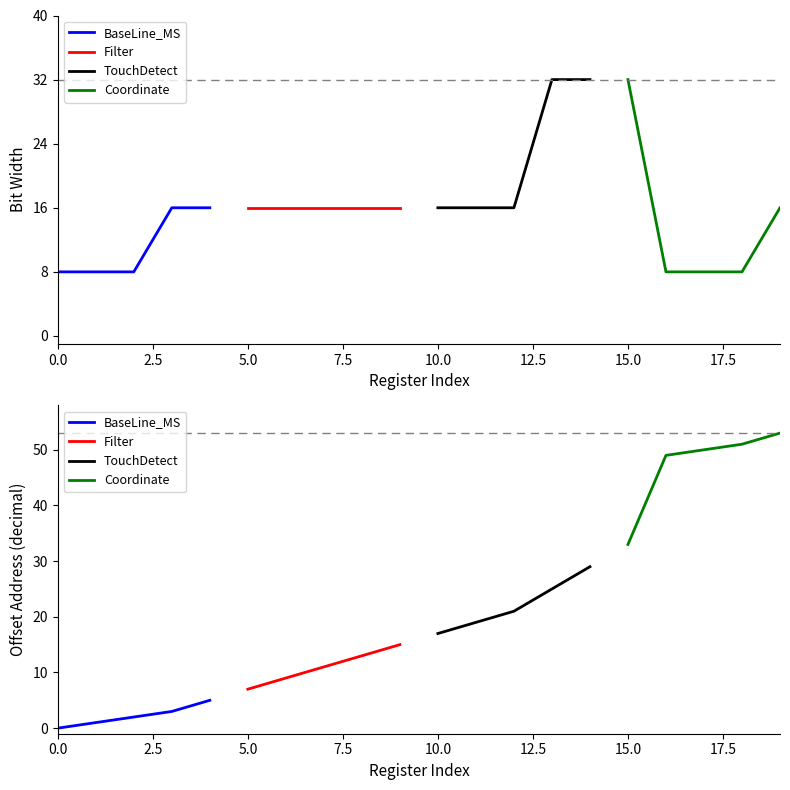

Is the value of TouchDetect at 10.0 greater than the value of Coordinate at 5.0?

No